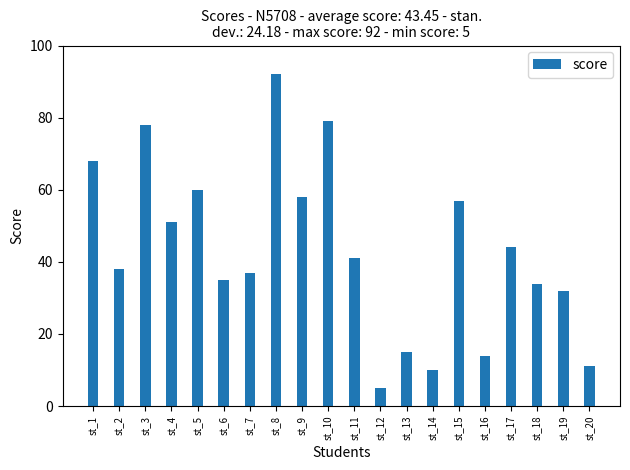

What is the sum of the values at st_18 and st_6?

69